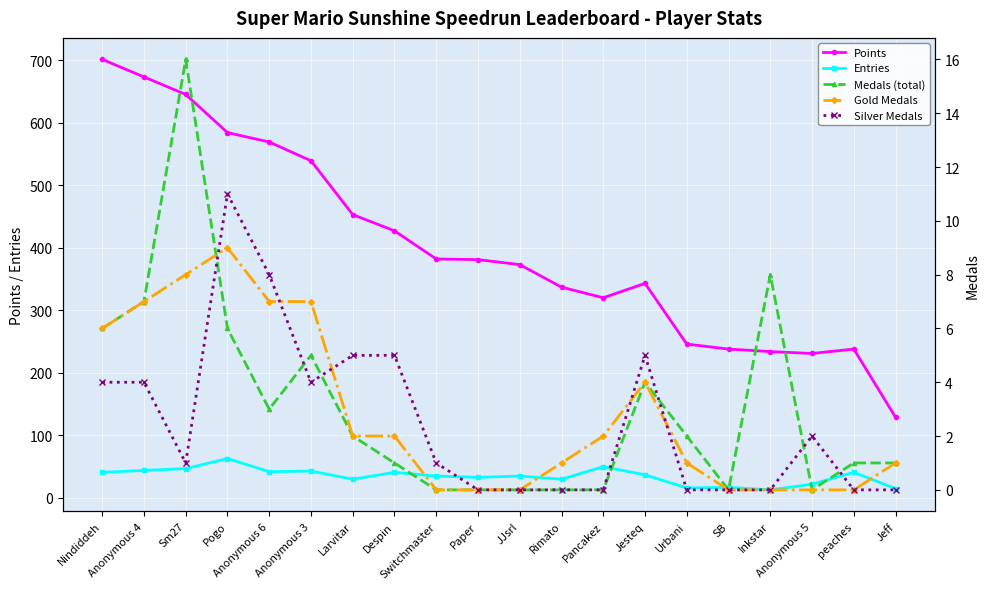

At which label does Points first exceed 381?

Nindiddeh